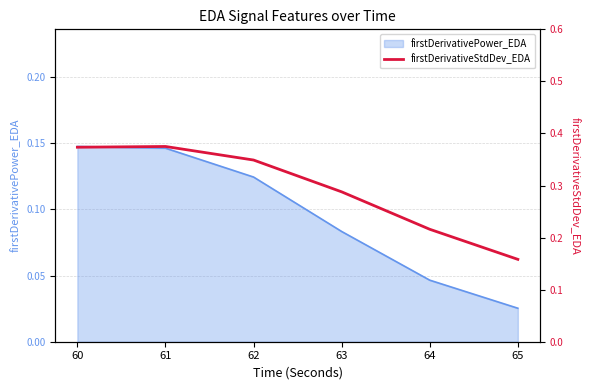

Where is firstDerivativePower_EDA nearest to the value 0?

65